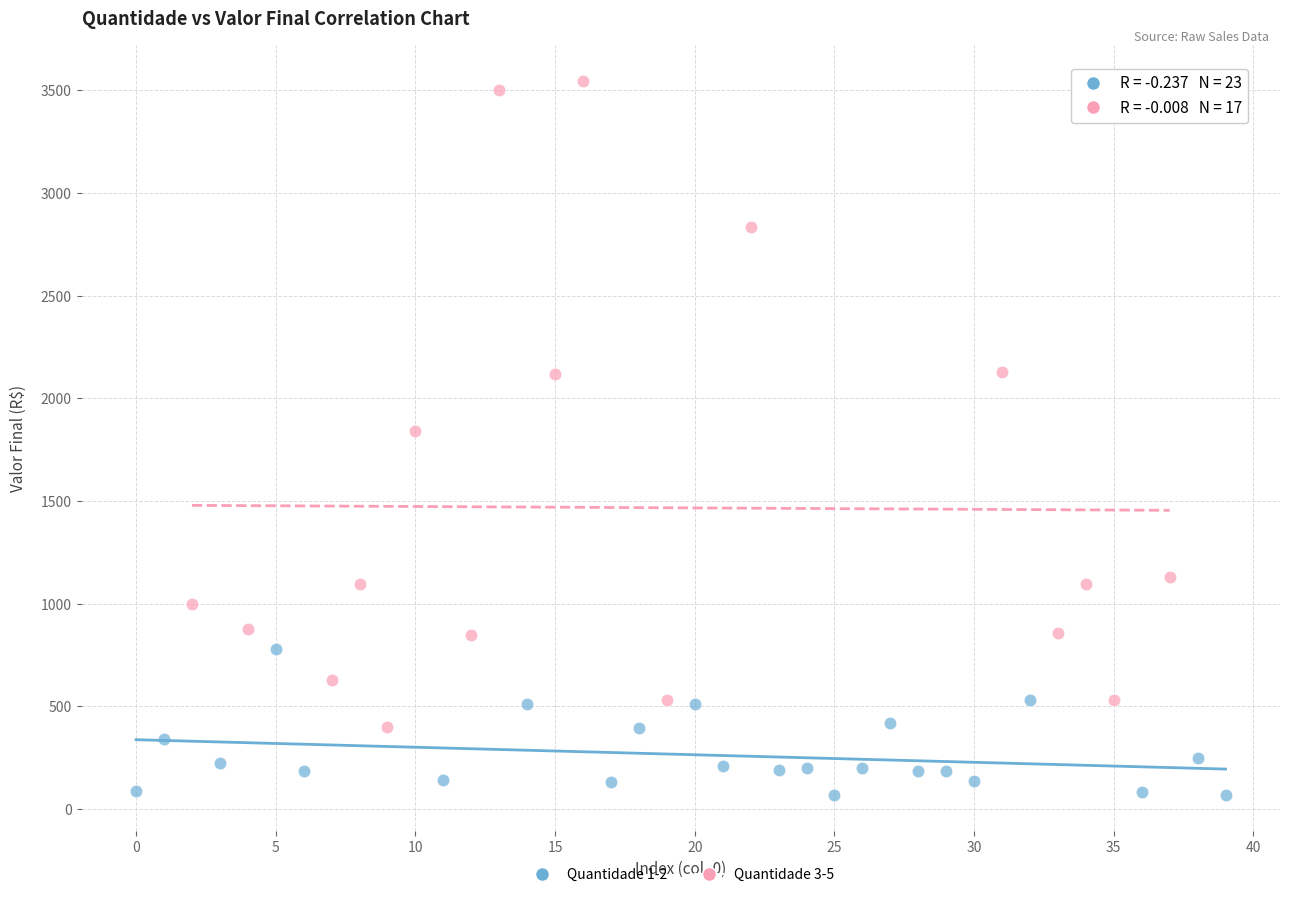

Which series contains the lowest Y value?

Quantidade 1-2